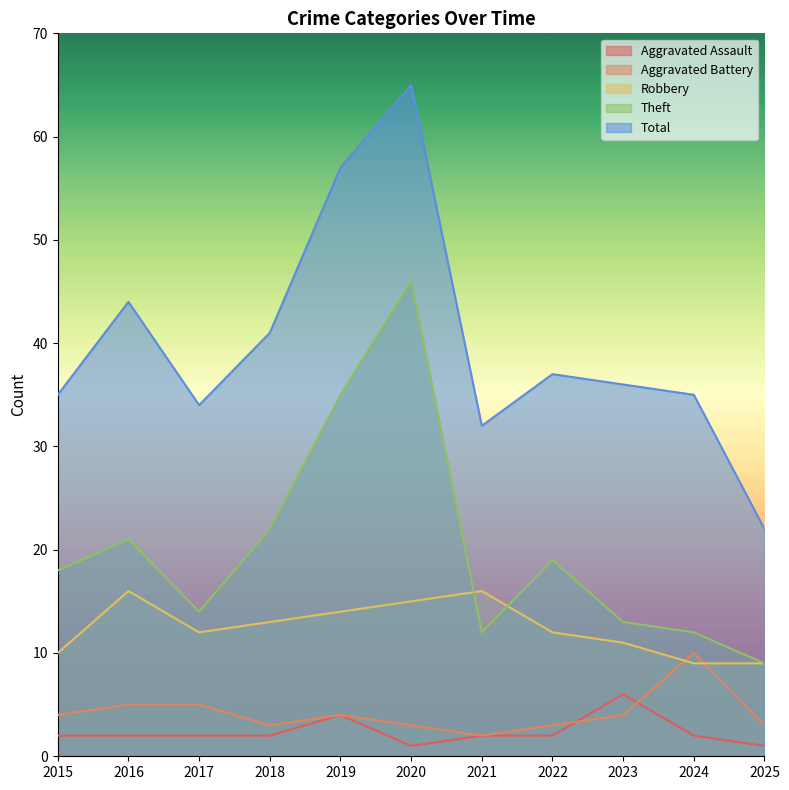

Between 2024 and 2023, which is larger?

2023